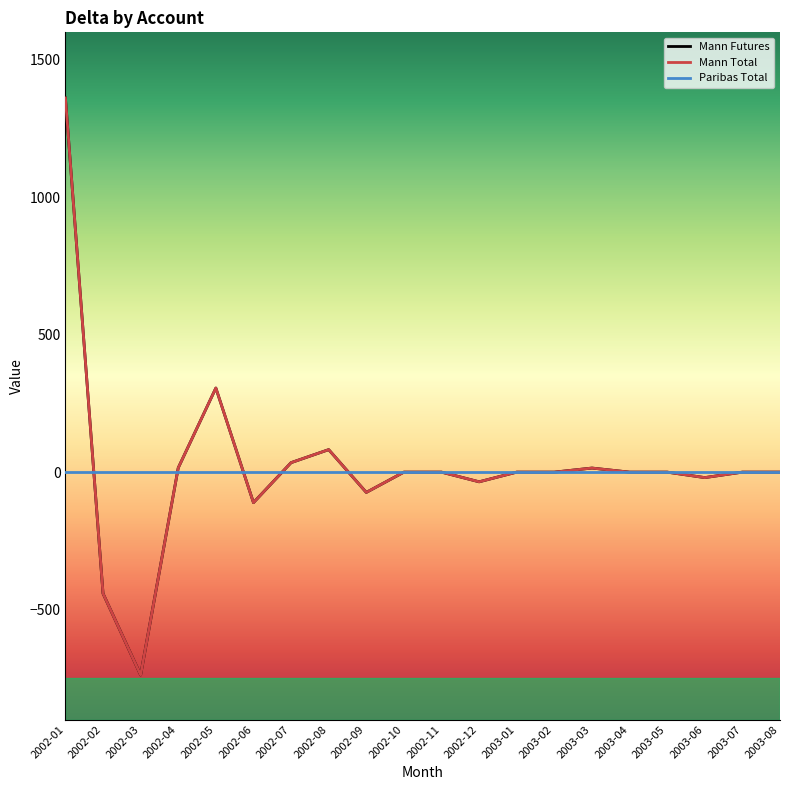

Reading left to right, list all the values displayed in this chart.

Mann Futures: 2002-01=1361.2	2002-02=-441.5	2002-03=-738.0	2002-04=15.5	2002-05=306.0	2002-06=-111.0	2002-07=34.5	2002-08=81.8	2002-09=-73.8	2002-10=0.0	2002-11=0.0	2002-12=-35.2	2003-01=0.0	2003-02=0.0	2003-03=14.8	2003-04=0.0	2003-05=0.0	2003-06=-19.9	2003-07=0.0	2003-08=0.0
Mann Total: 2002-01=1361.2	2002-02=-441.5	2002-03=-738.0	2002-04=15.5	2002-05=306.0	2002-06=-111.0	2002-07=34.5	2002-08=81.8	2002-09=-73.8	2002-10=0.0	2002-11=0.0	2002-12=-35.2	2003-01=0.0	2003-02=0.0	2003-03=14.8	2003-04=0.0	2003-05=0.0	2003-06=-19.9	2003-07=0.0	2003-08=0.0
Paribas Total: 2002-01=0.0	2002-02=0.0	2002-03=0.0	2002-04=0.0	2002-05=0.0	2002-06=0.0	2002-07=0.0	2002-08=0.0	2002-09=0.0	2002-10=0.0	2002-11=0.0	2002-12=0.0	2003-01=0.0	2003-02=0.0	2003-03=0.0	2003-04=0.0	2003-05=0.0	2003-06=0.0	2003-07=0.0	2003-08=0.0